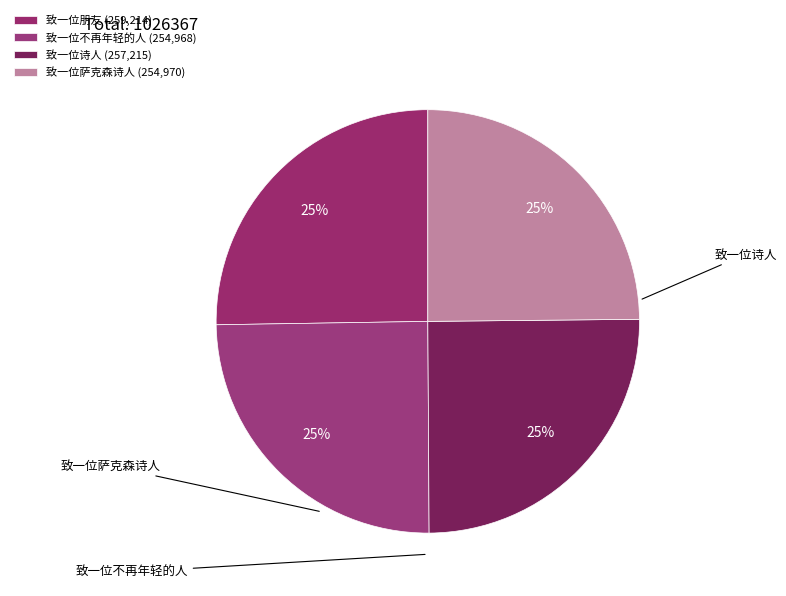

The 致一位萨克森诗人 slice represents 18% of the pie. True or false?

False